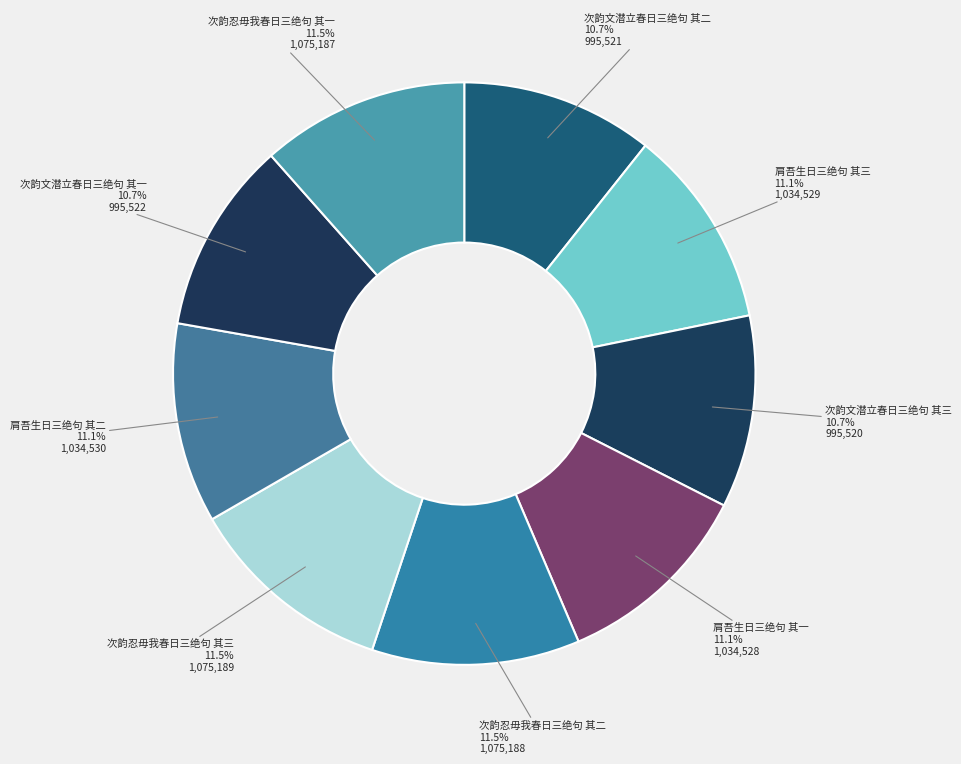

To the nearest percent, what is the average slice percentage?

11%